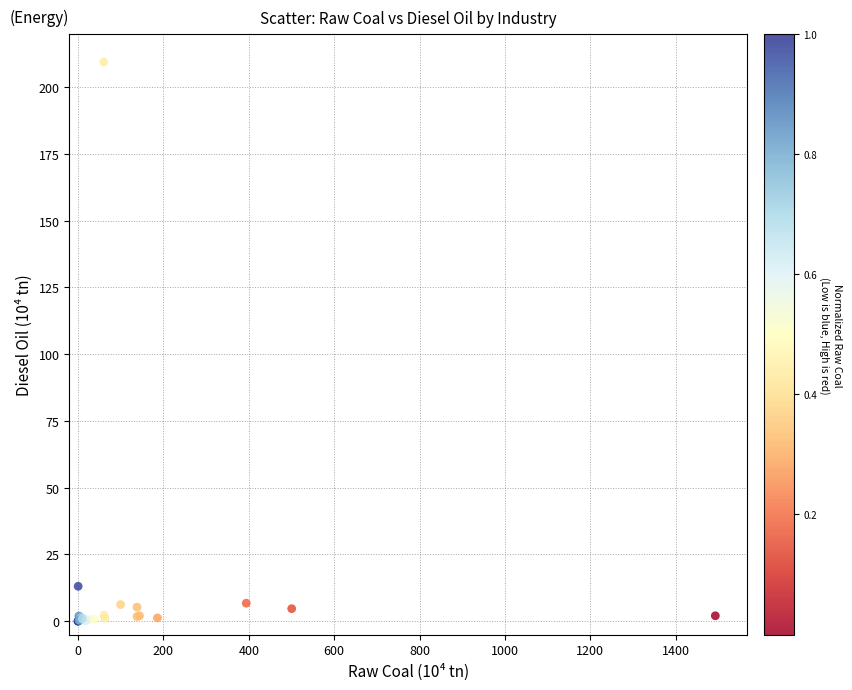

What Y value in the scatter plot is closest to 104?

13.1